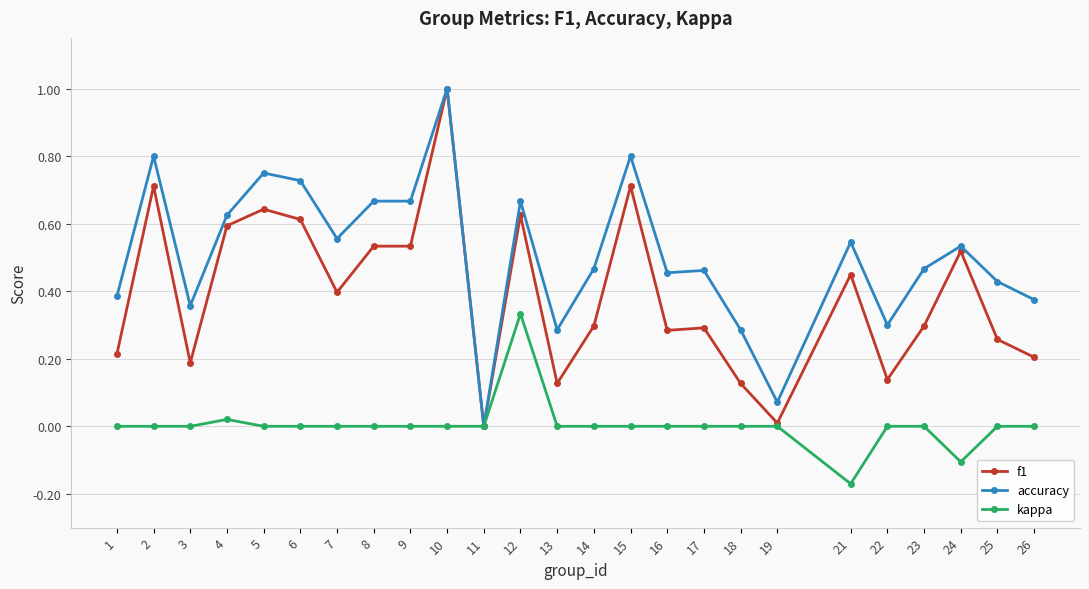

What is the greatest value displayed?

1.0